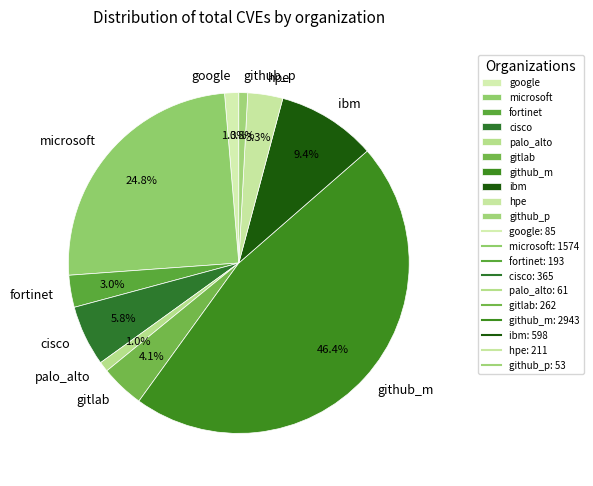

Which has a higher value, ibm or hpe?

ibm